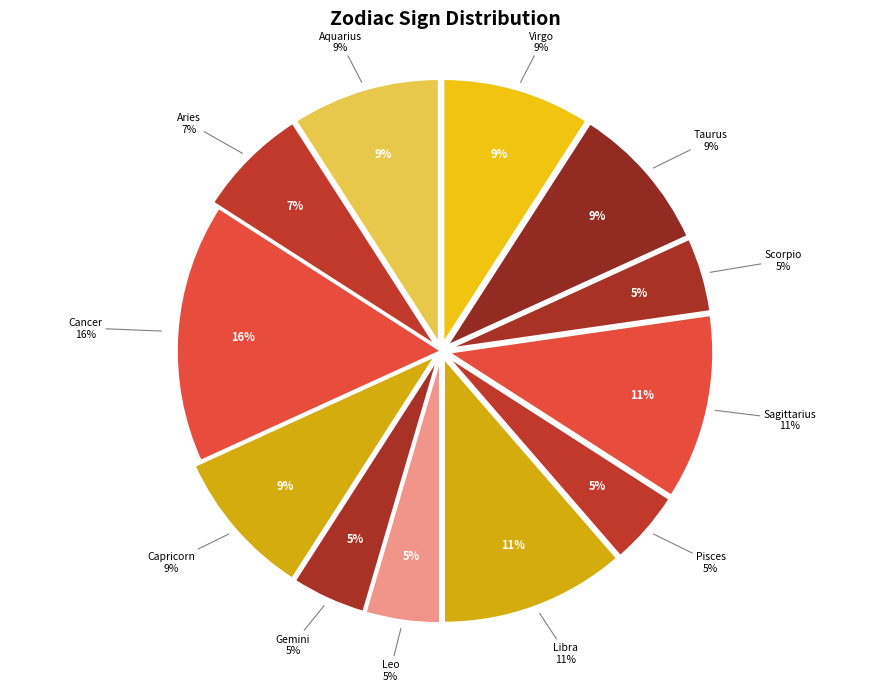

Which slice is the largest?

Cancer